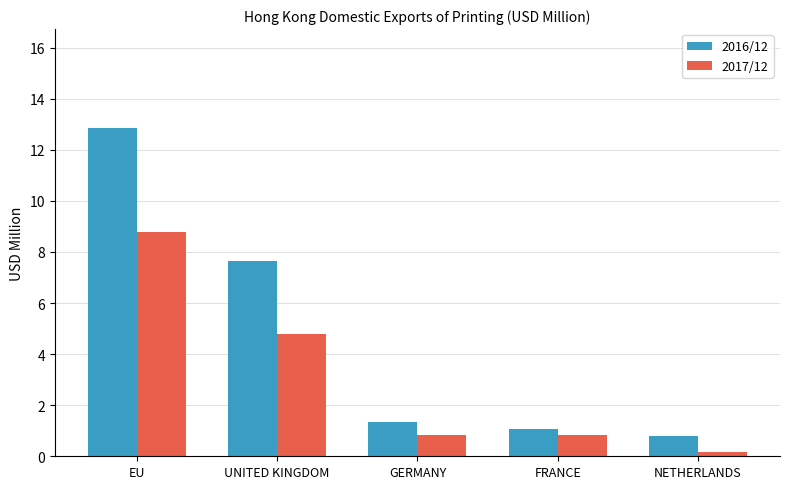

Reading left to right, list all the values displayed in this chart.

2016/12: 12.9	7.7	1.3	1.1	0.8
2017/12: 8.8	4.8	0.8	0.8	0.2